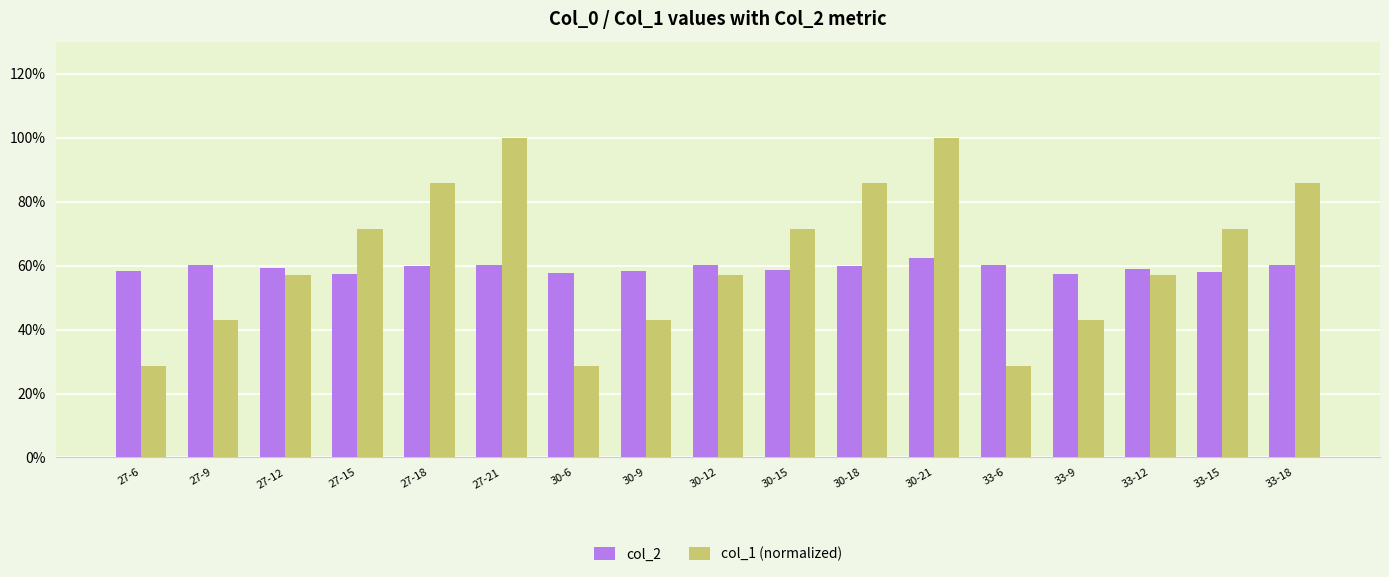

The value of col_1 (normalized) at 27-15 is 0.2. True or false?

False